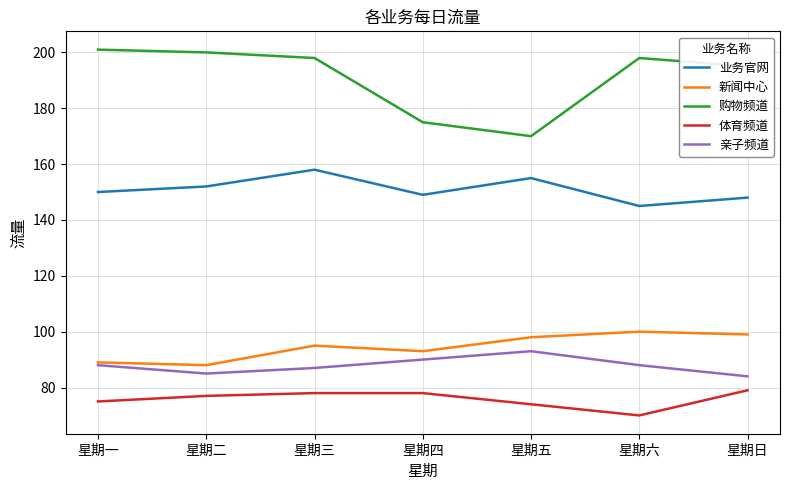

At how many categories does at least one series exceed 115?

7